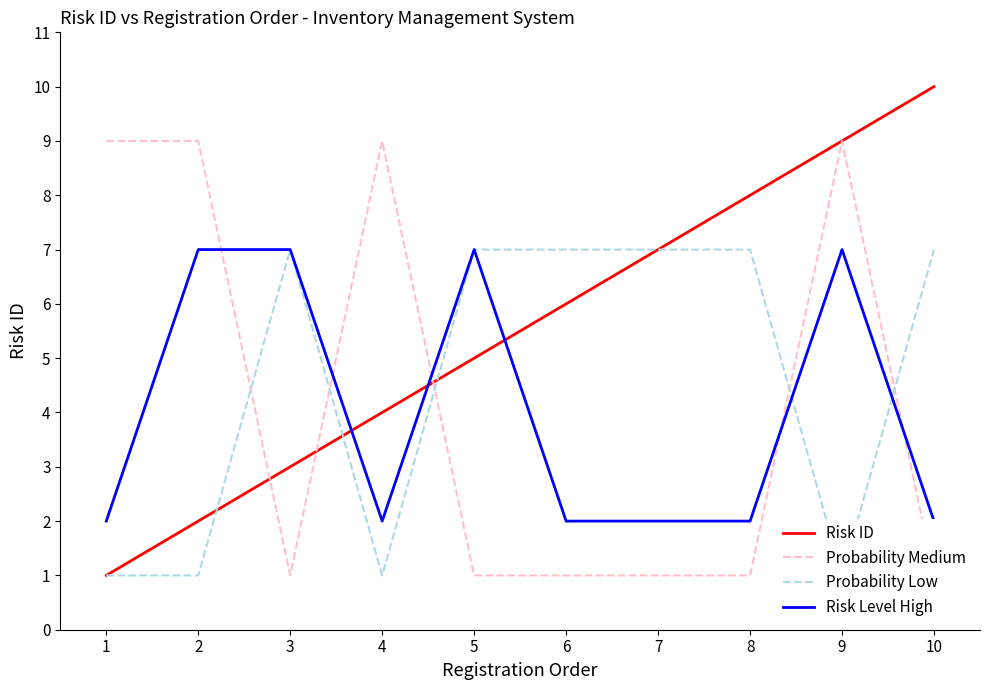

How many categories are shown in the chart?

10